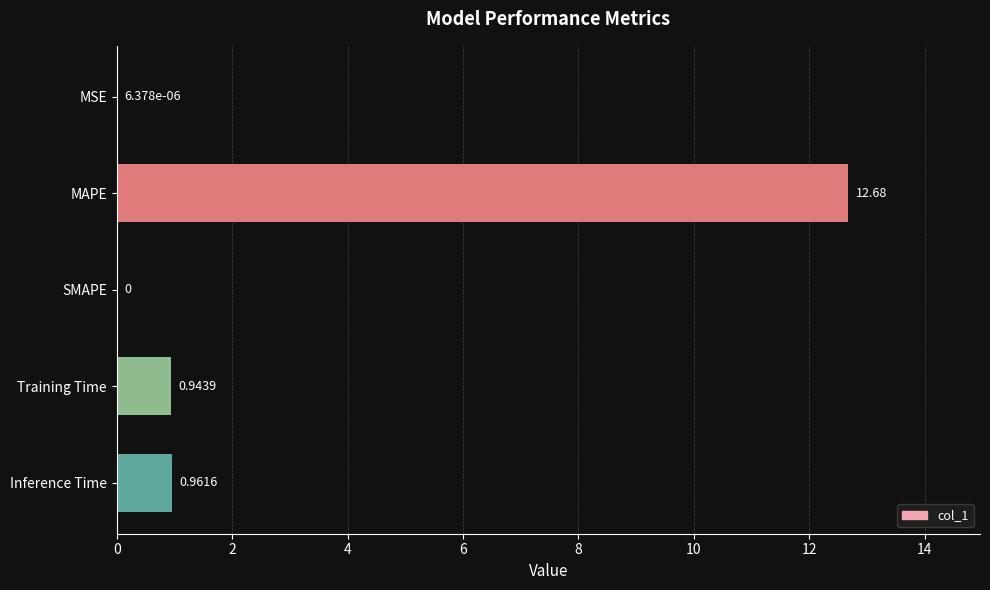

What is the sum of all values?

14.6